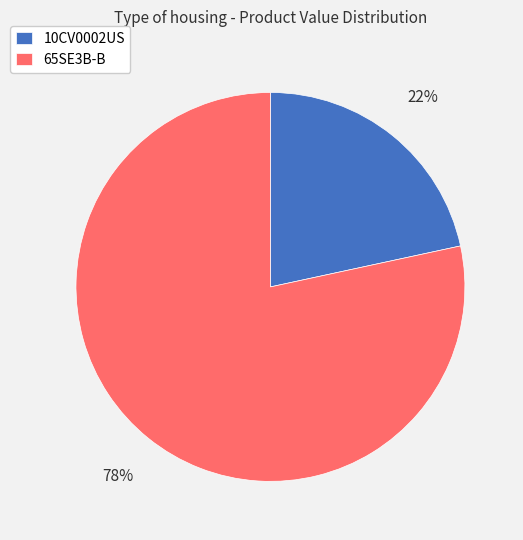

The 10CV0002US slice represents 32% of the pie. True or false?

False